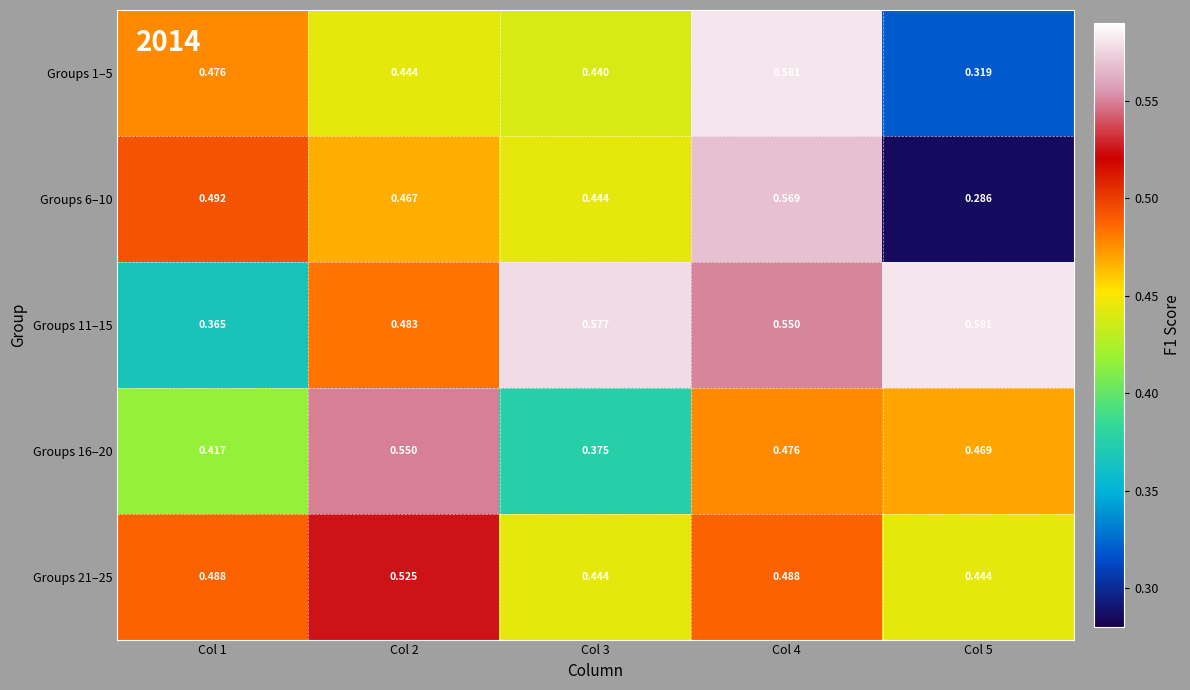

Rank the series at Col 4 from lowest to highest value.

Groups 16–20, Groups 21–25, Groups 11–15, Groups 6–10, Groups 1–5